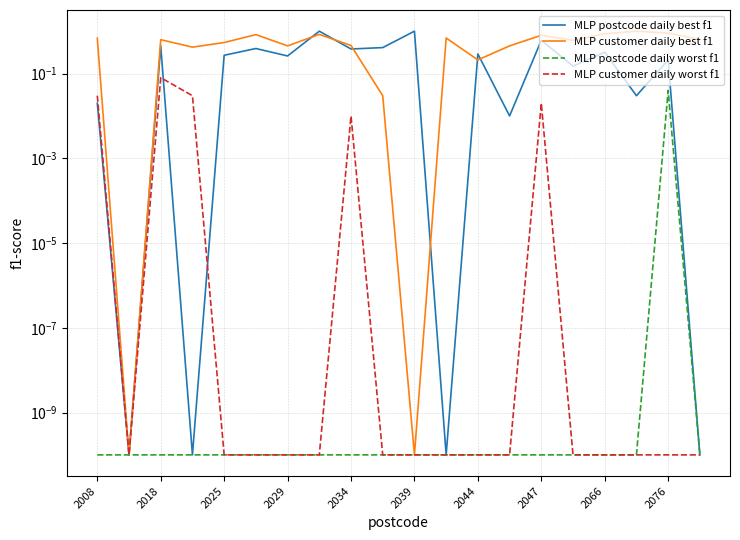

At which label is MLP postcode daily worst f1 closest to 0?

2008